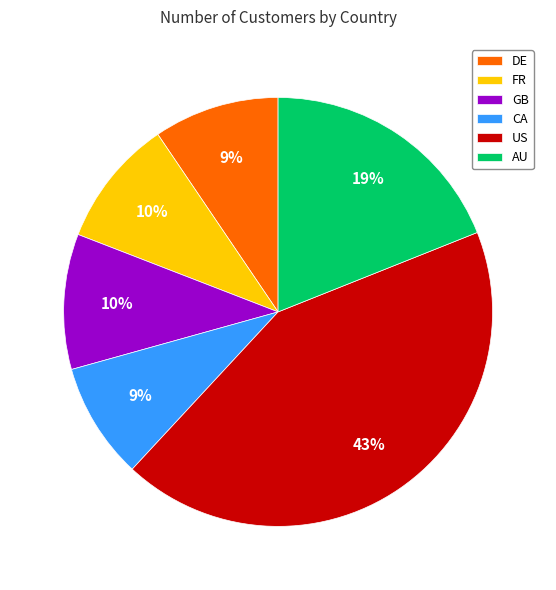

Is there a majority slice in this chart?

No